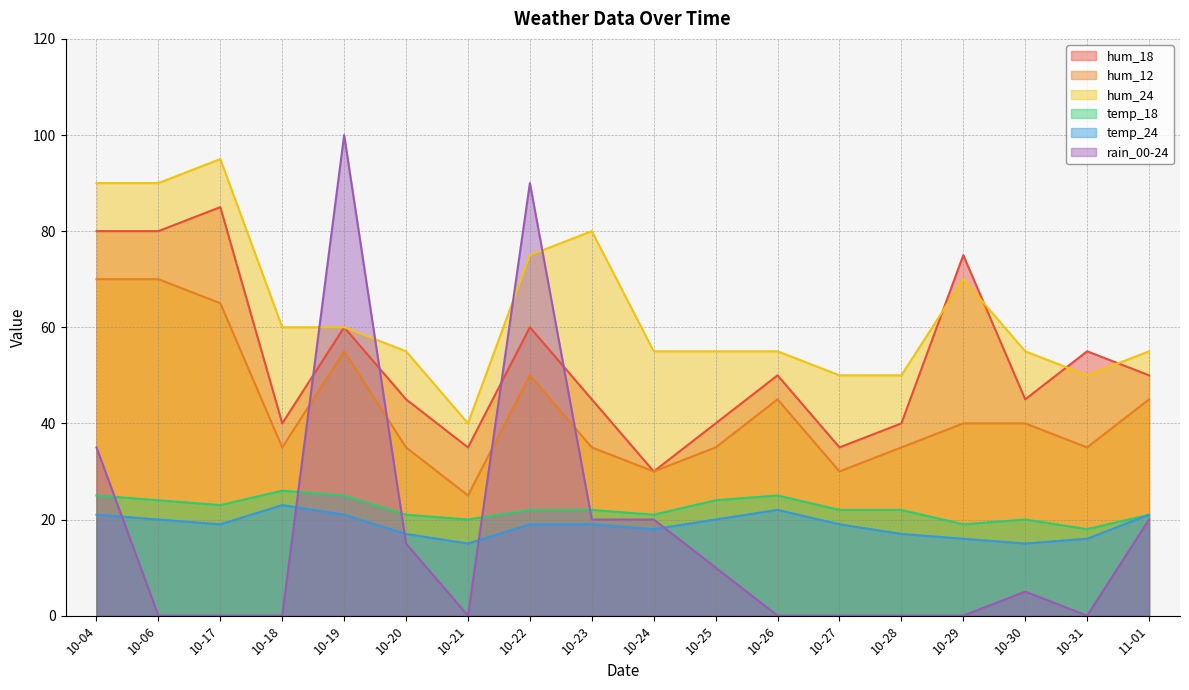

True or false: temp_24 and hum_24 cross at least once.

False